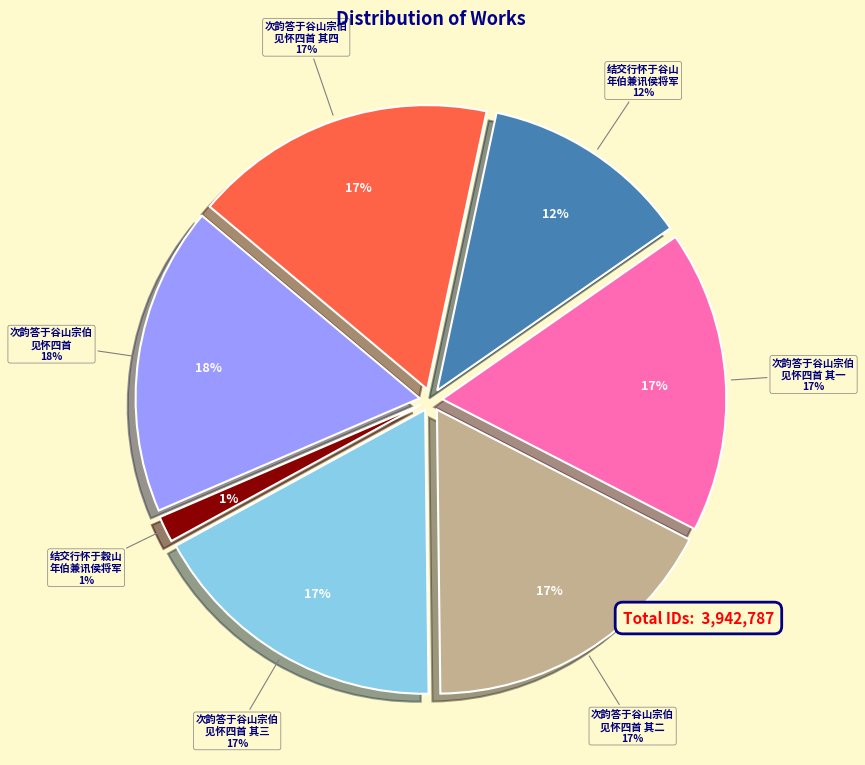

What percentage is the 次韵答于谷山宗伯见怀四首 其二 slice, to the nearest percent?

17%